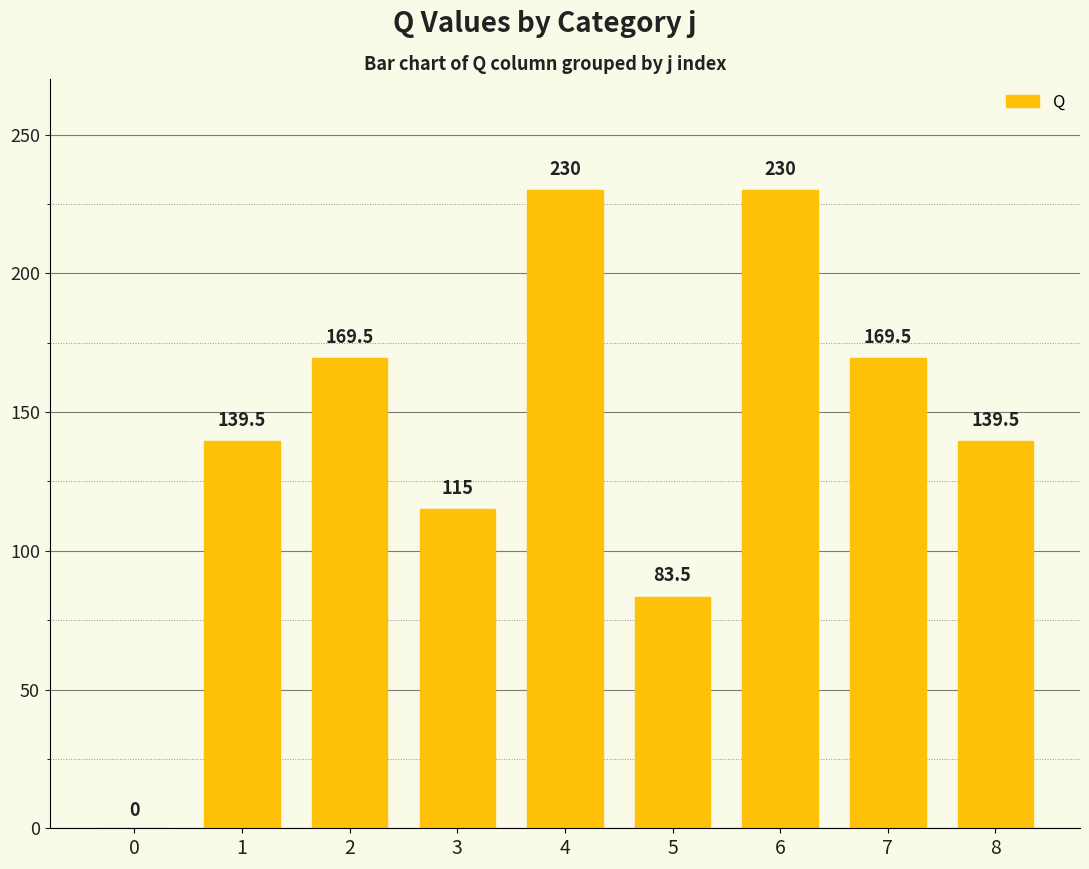

What is the sum of the values at 8 and 0?

139.5